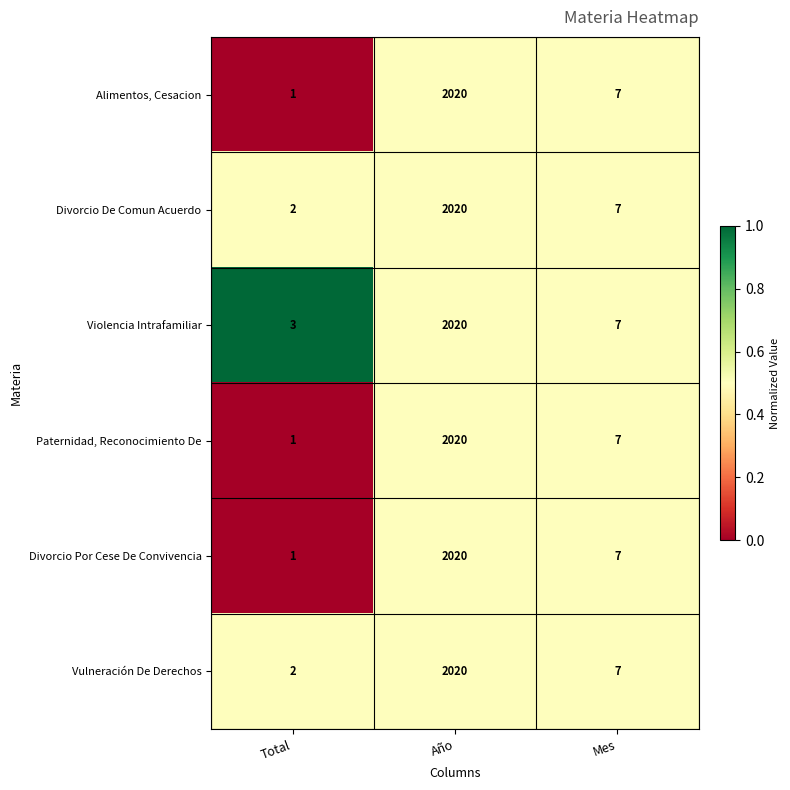

The value of Alimentos, Cesacion at Total is 1. True or false?

True